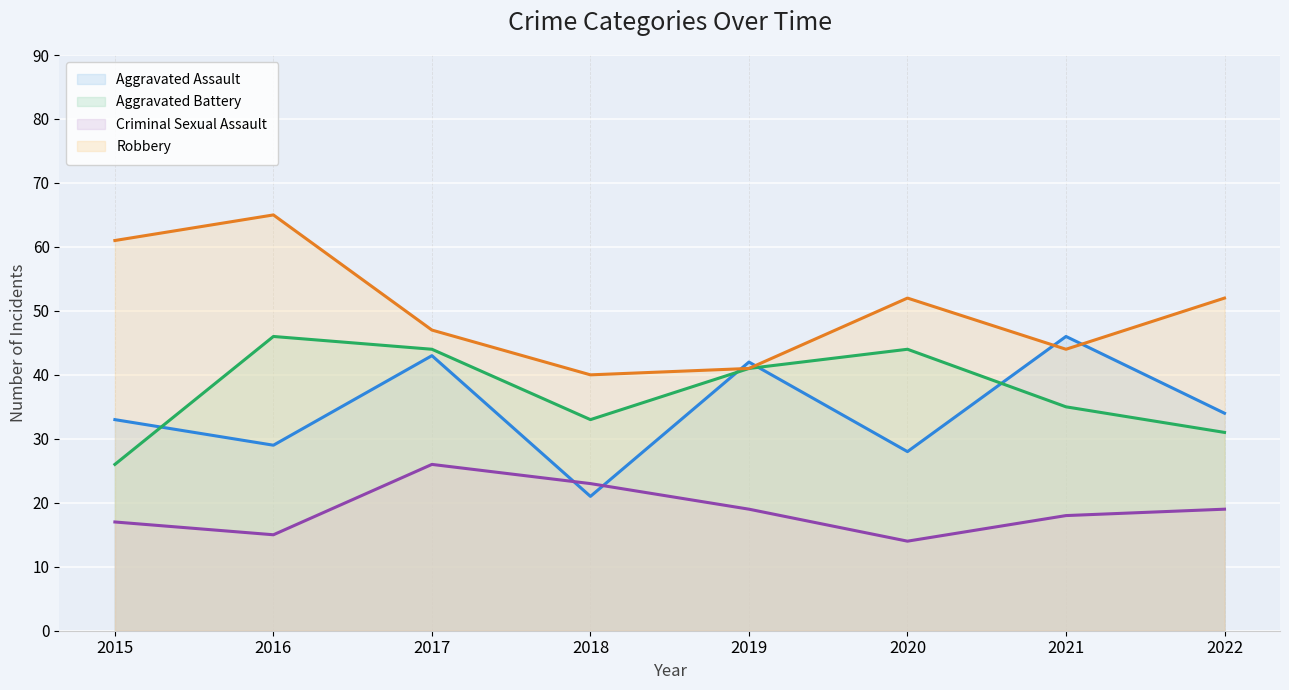

Reading left to right, what are all the values shown in this chart?

Aggravated Assault (line): 33	29	43	21	42	28	46	34
Aggravated Battery (line): 26	46	44	33	41	44	35	31
Criminal Sexual Assault (line): 17	15	26	23	19	14	18	19
Robbery (line): 61	65	47	40	41	52	44	52